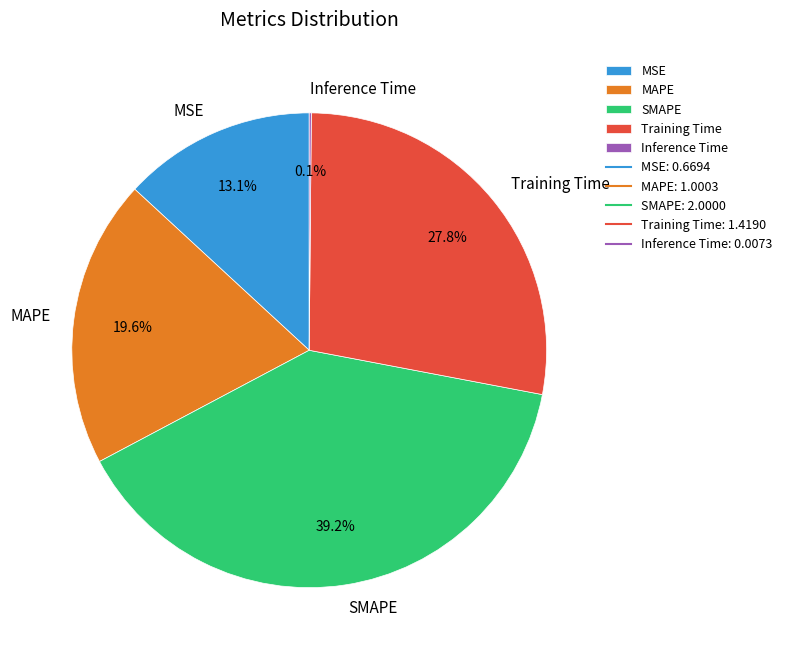

What is the largest slice in the pie chart?

SMAPE